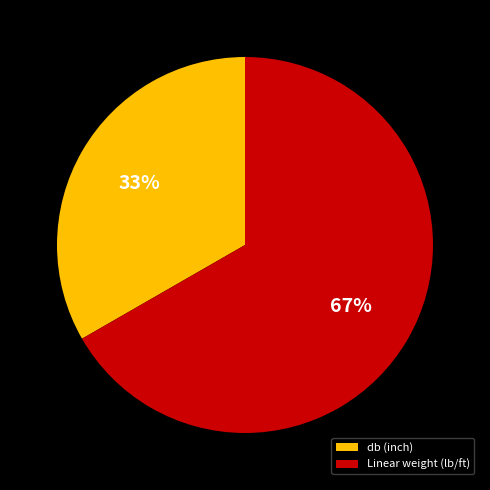

Does any single category account for the majority?

Yes